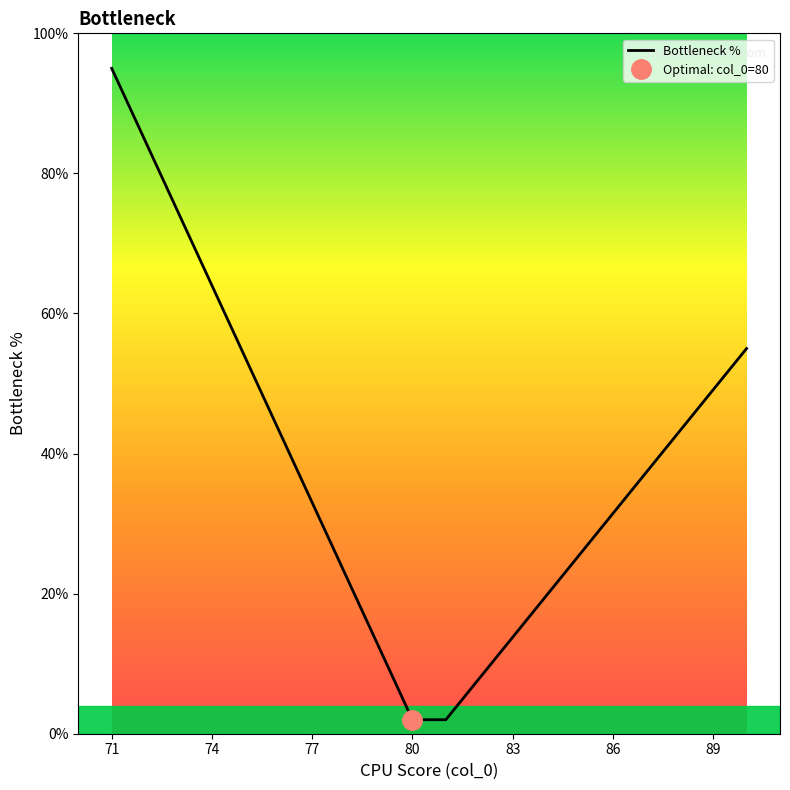

What is the minimum value for Bottleneck %?

2.0